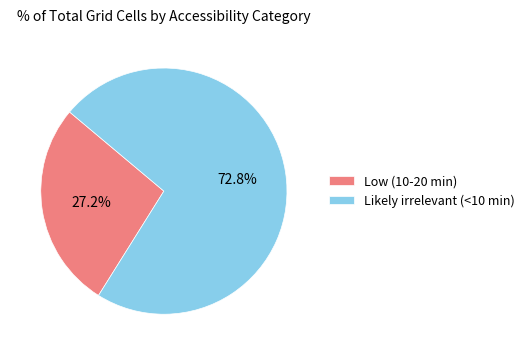

To the nearest percent, what percentage of the pie is Likely irrelevant (<10 min)?

73%